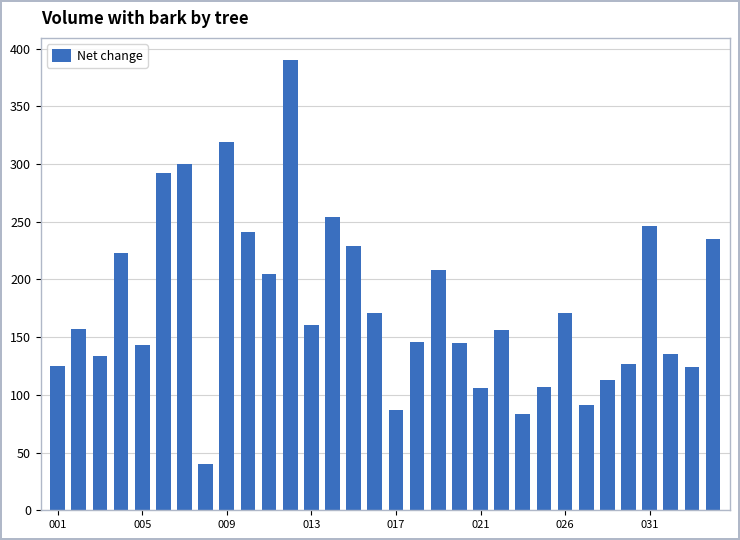

What is the value of the 20th bar from the left?

144.8